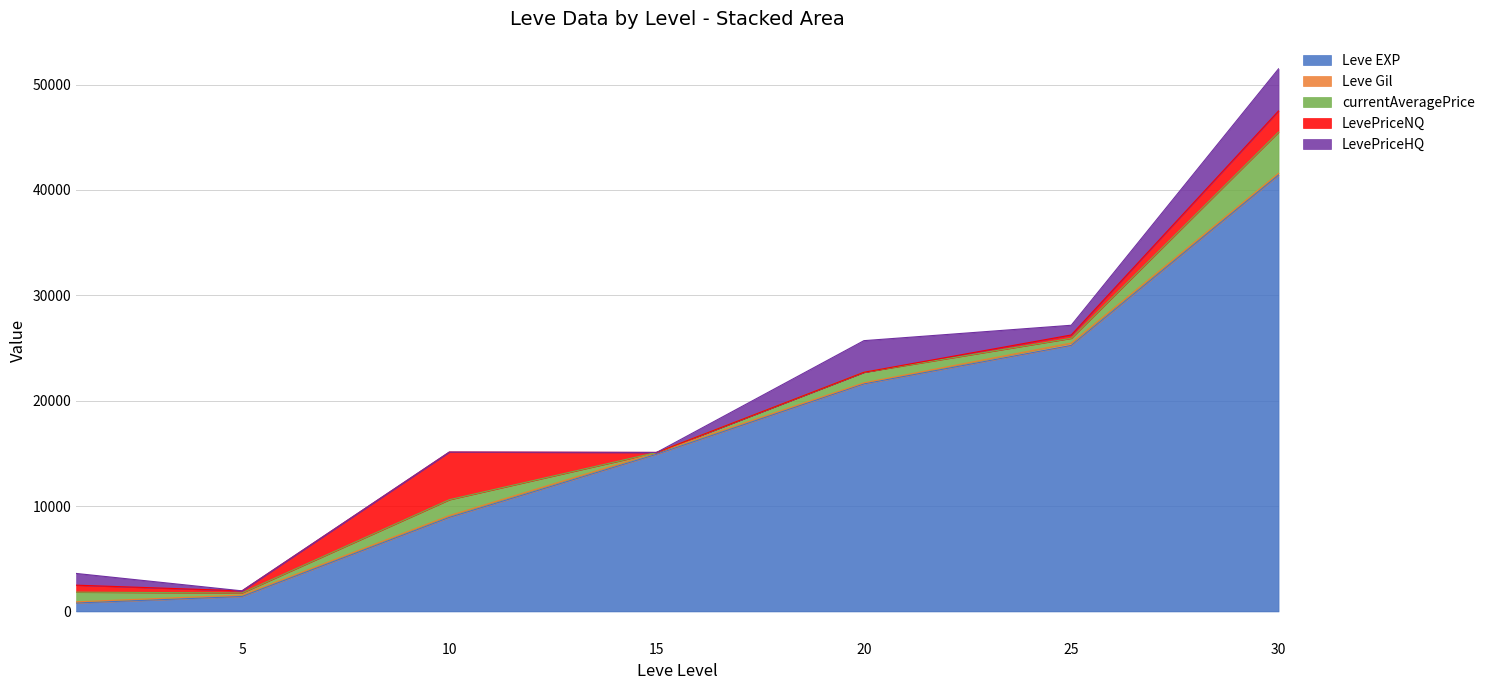

Which category has the highest value across all series?

30